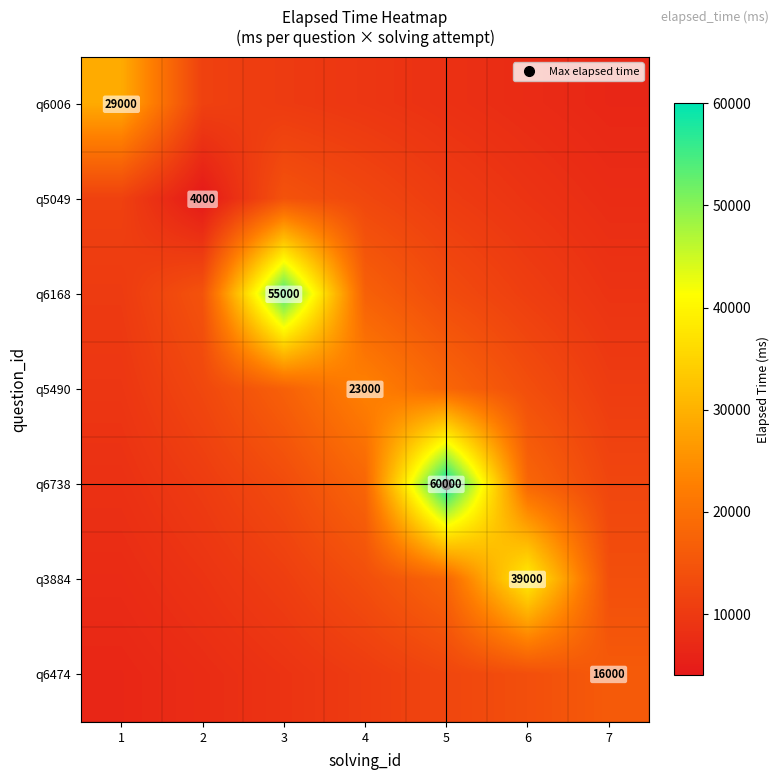

What is the sum of the q6168 values at 7 and 5?

22152.7